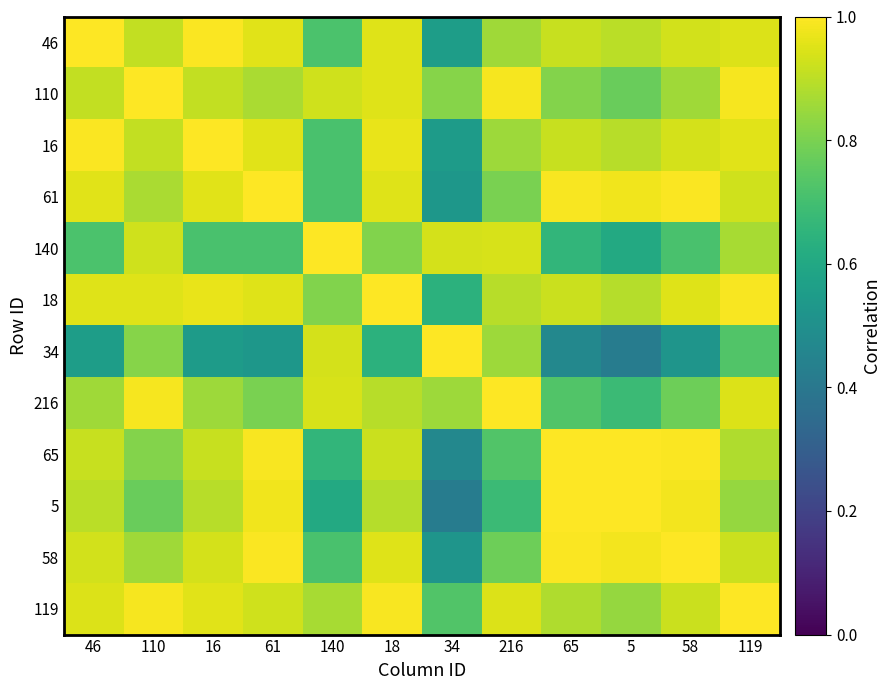

At how many categories does at least one series exceed 0?

12